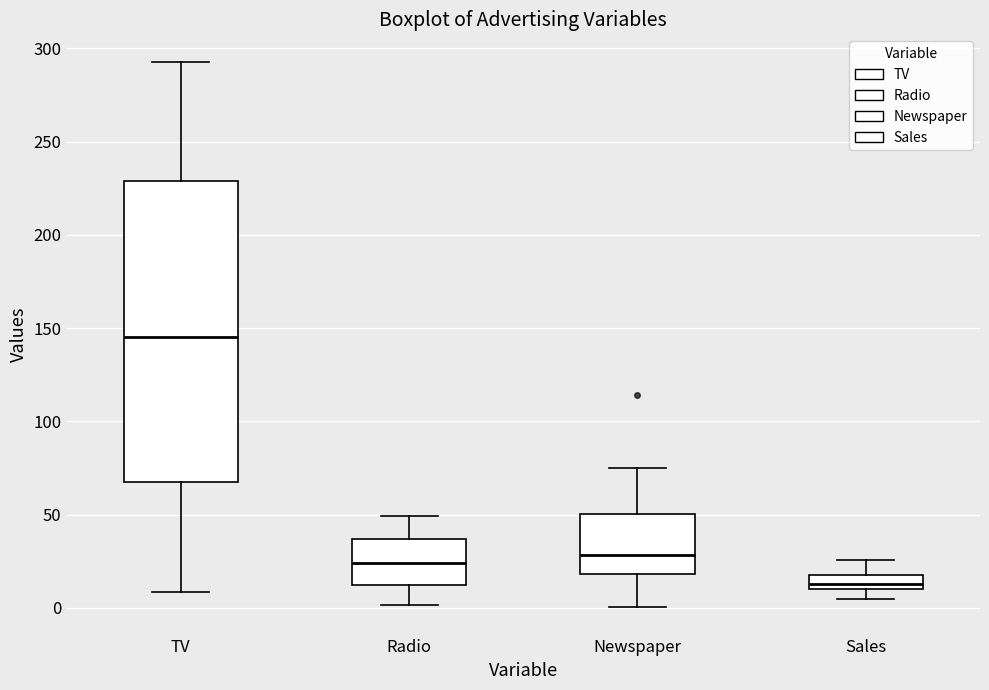

Comparing the boxes themselves (not the whiskers), which one is the tallest?

TV